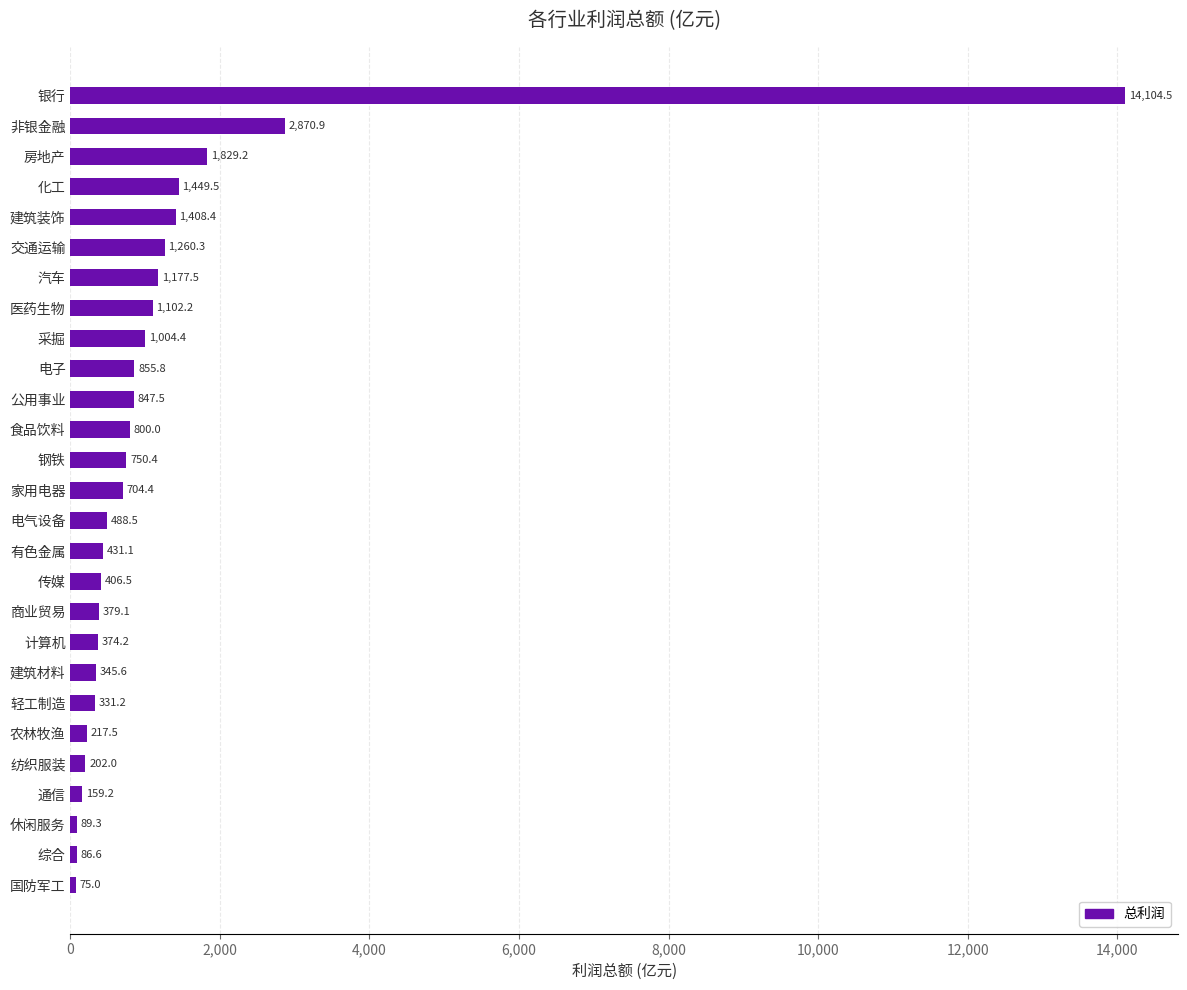

What is the minimum value shown in the chart?

75.0